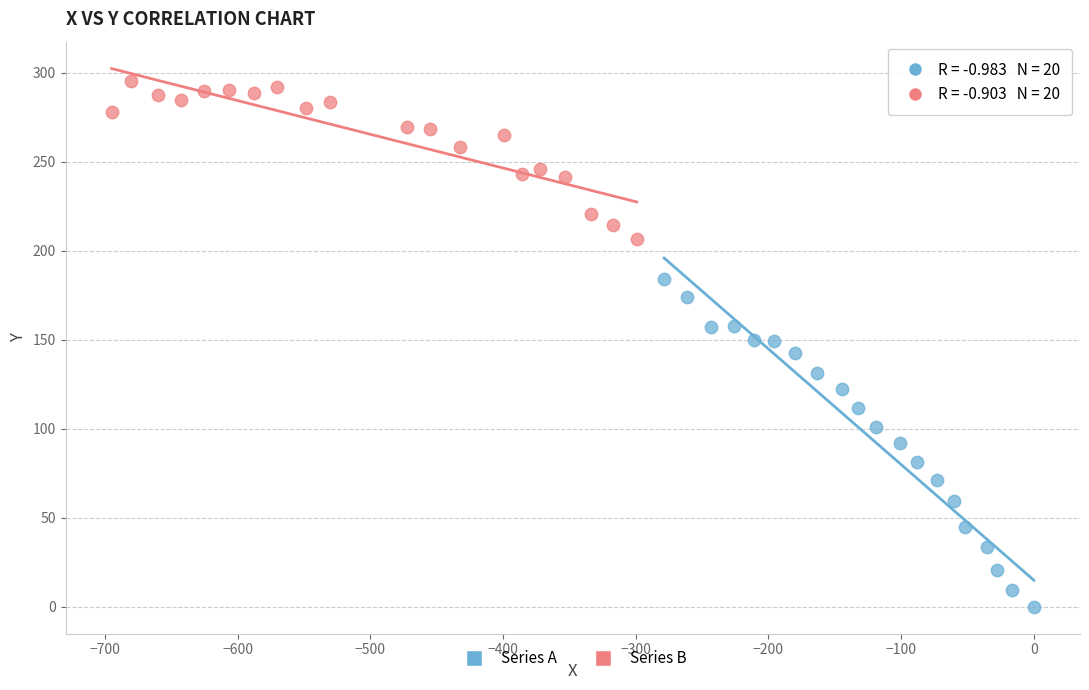

Which series has the largest Y range (max minus min)?

Series A